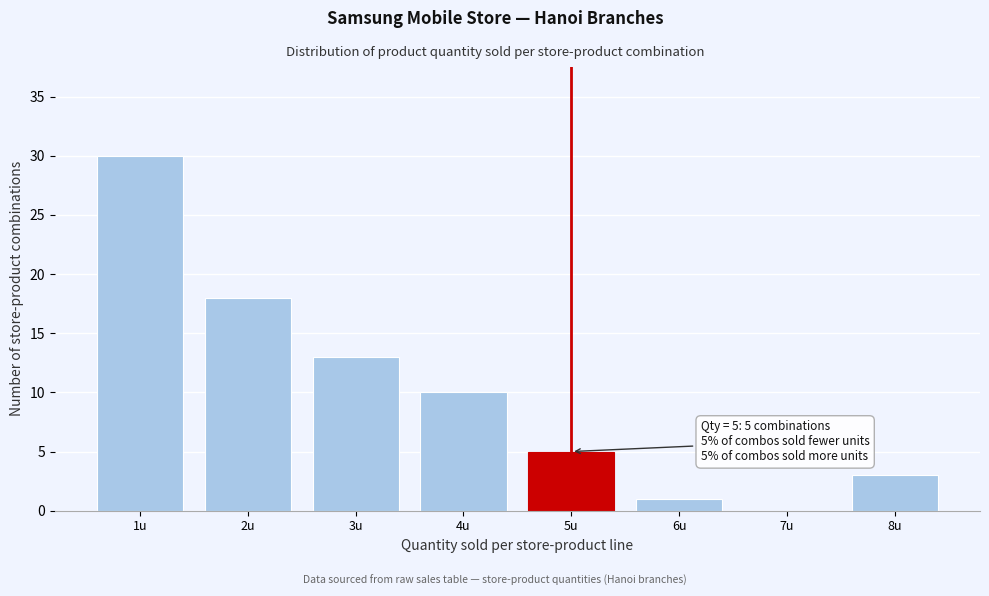

Reading left to right, list all the values displayed in this chart.

1u=30	2u=18	3u=13	4u=10	5u=5	6u=1	7u=0	8u=3